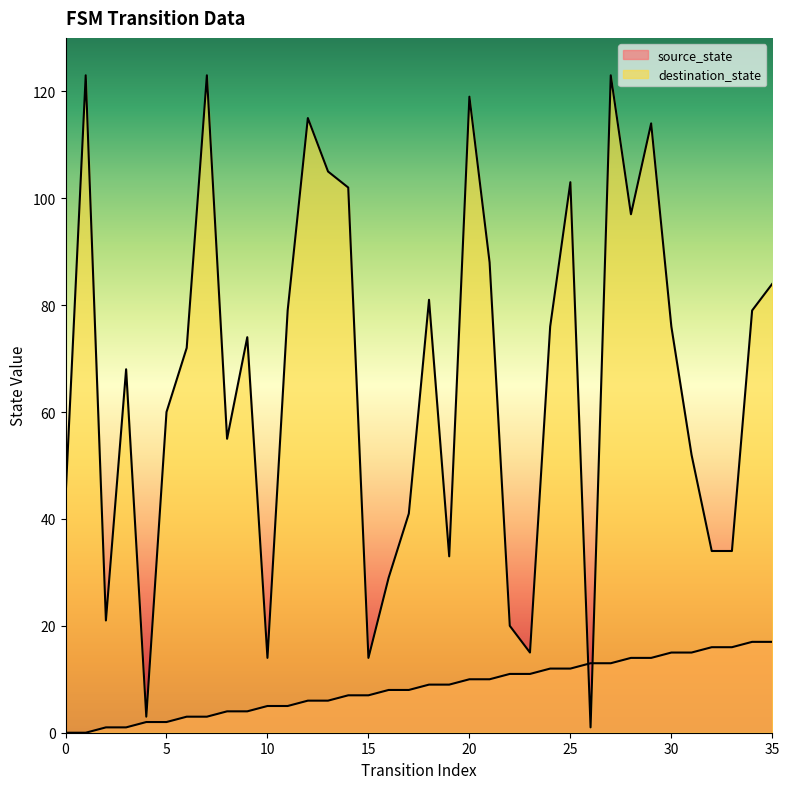

Rank the series by their average value, from highest to lowest.

destination_state, source_state